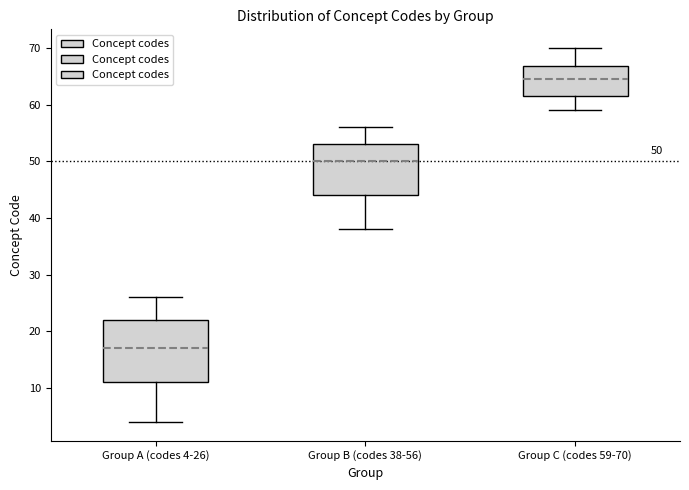

Which box's median line is the highest?

Group C (codes 59-70)